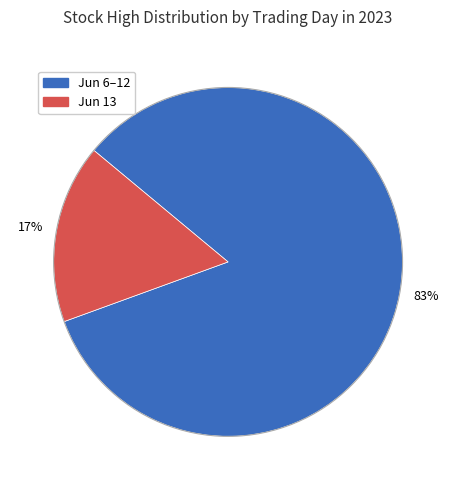

Count the number of slices in the pie.

2